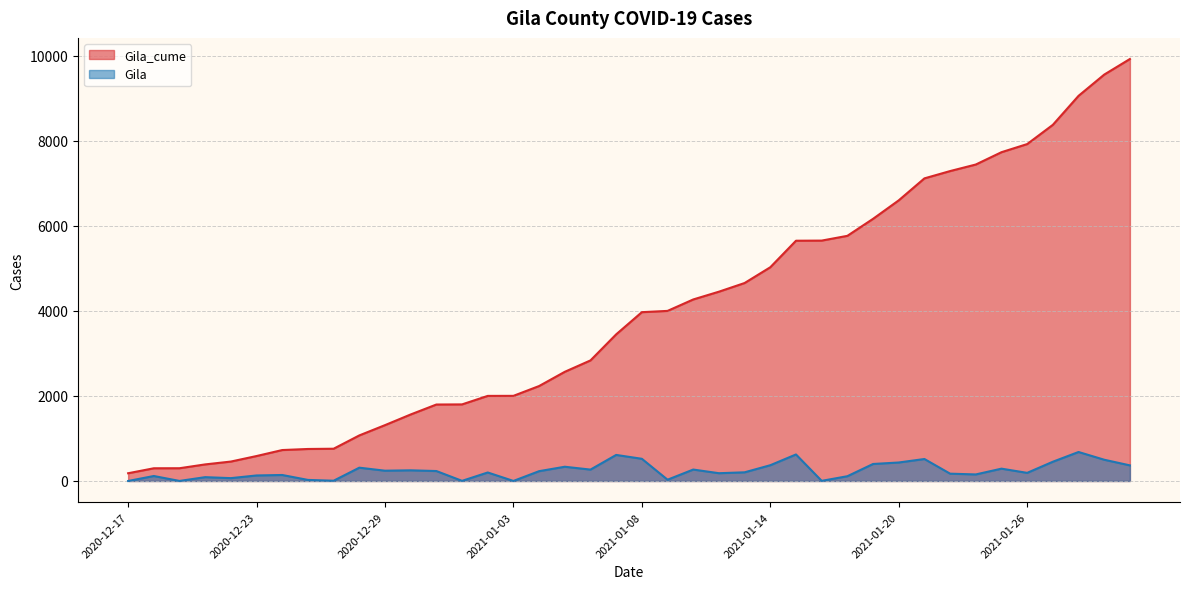

What is the total value across all series at 2021-01-19?

6568